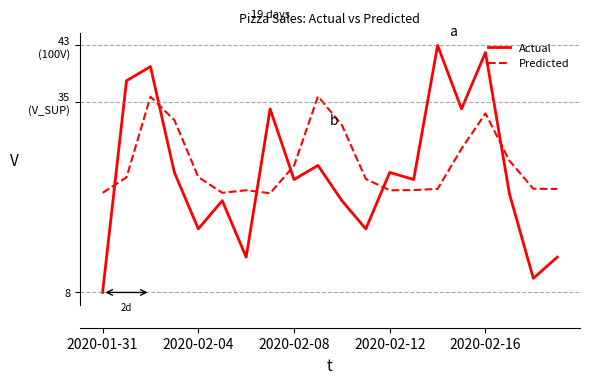

What are all the series names shown in the legend?

Actual, Predicted